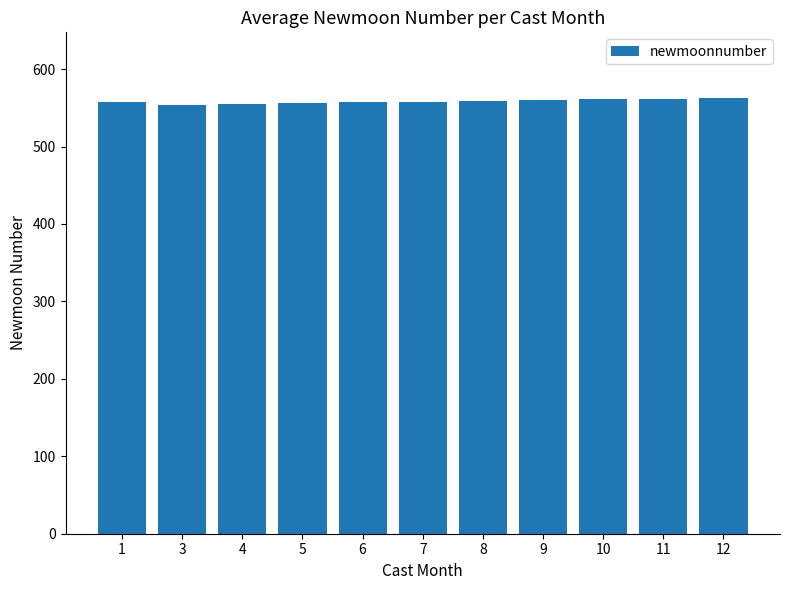

What is the maximum value shown in the chart?

563.0